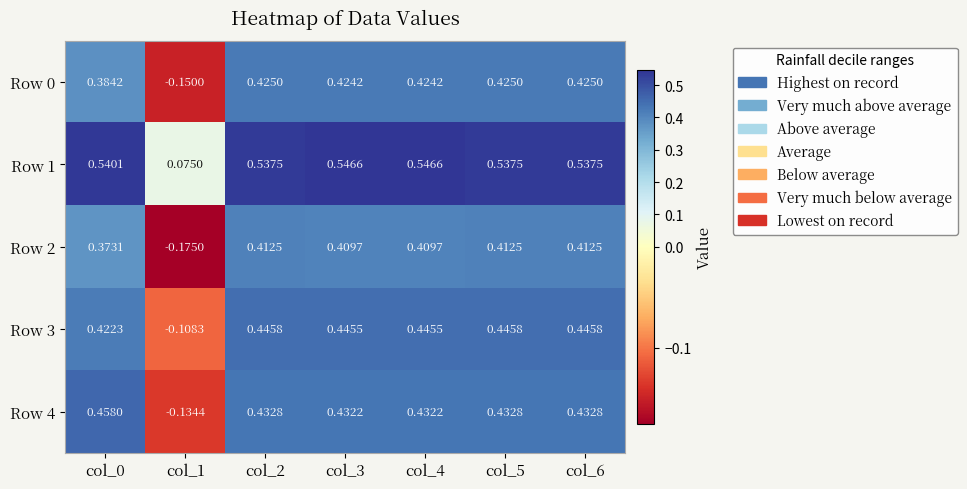

Is the value of Row 4 at col_3 greater than the value of Row 0 at col_1?

Yes